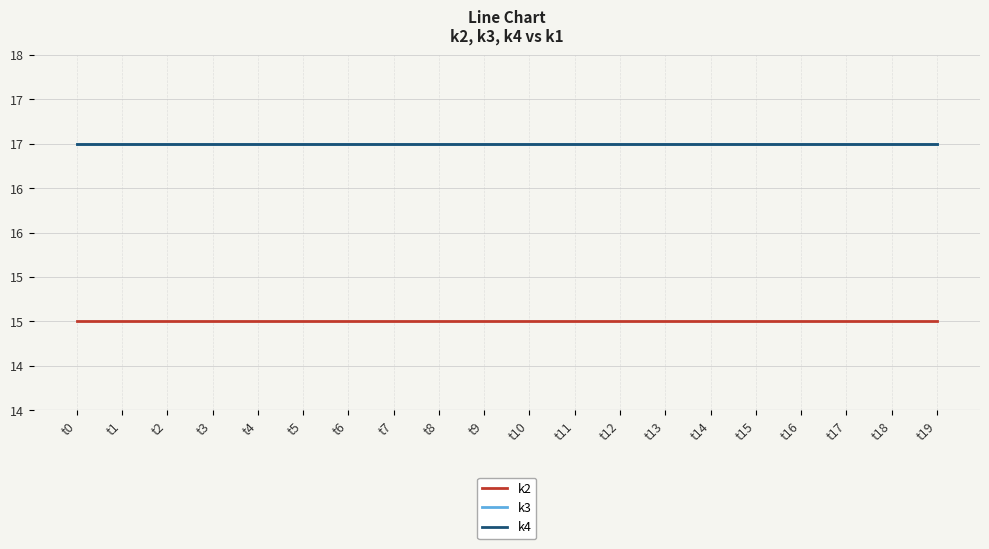

True or false: k2 has more than 2 points higher than both neighbors.

False